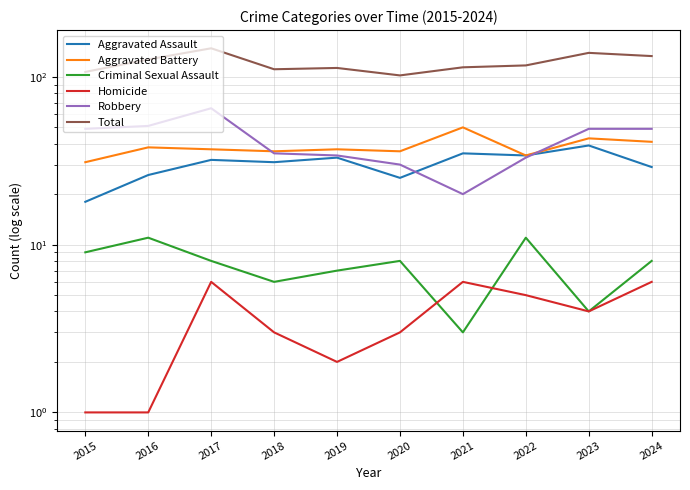

Which series has the largest range (max minus min)?

Total